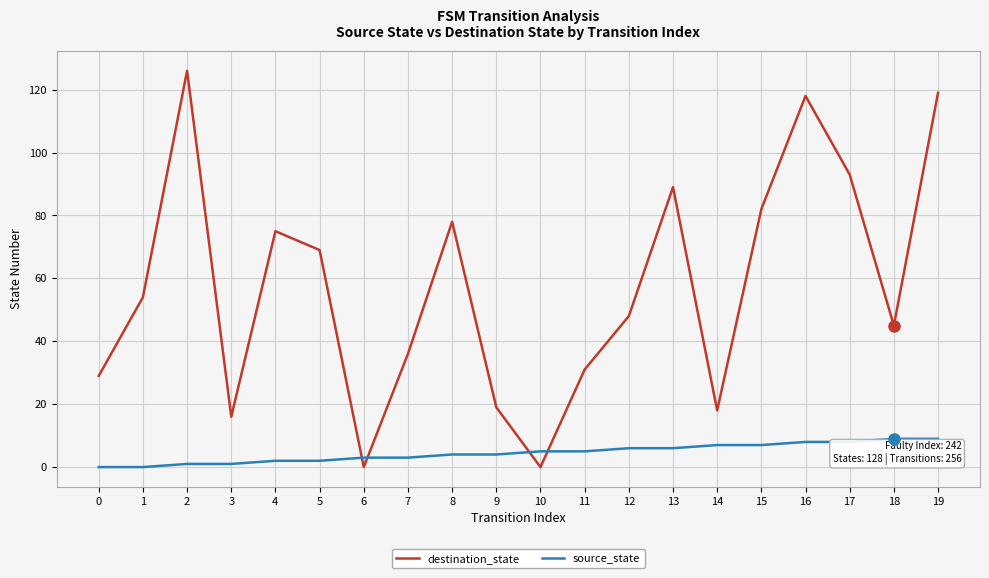

How many times do source_state and destination_state cross each other?

4